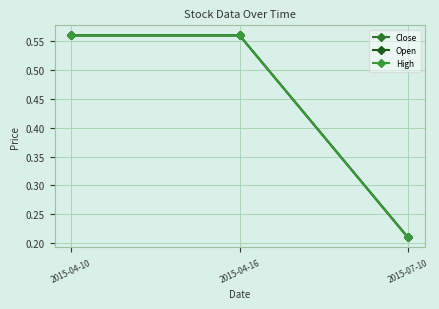

At 2015-07-10, list the series in order from smallest to largest.

Close, Open, High